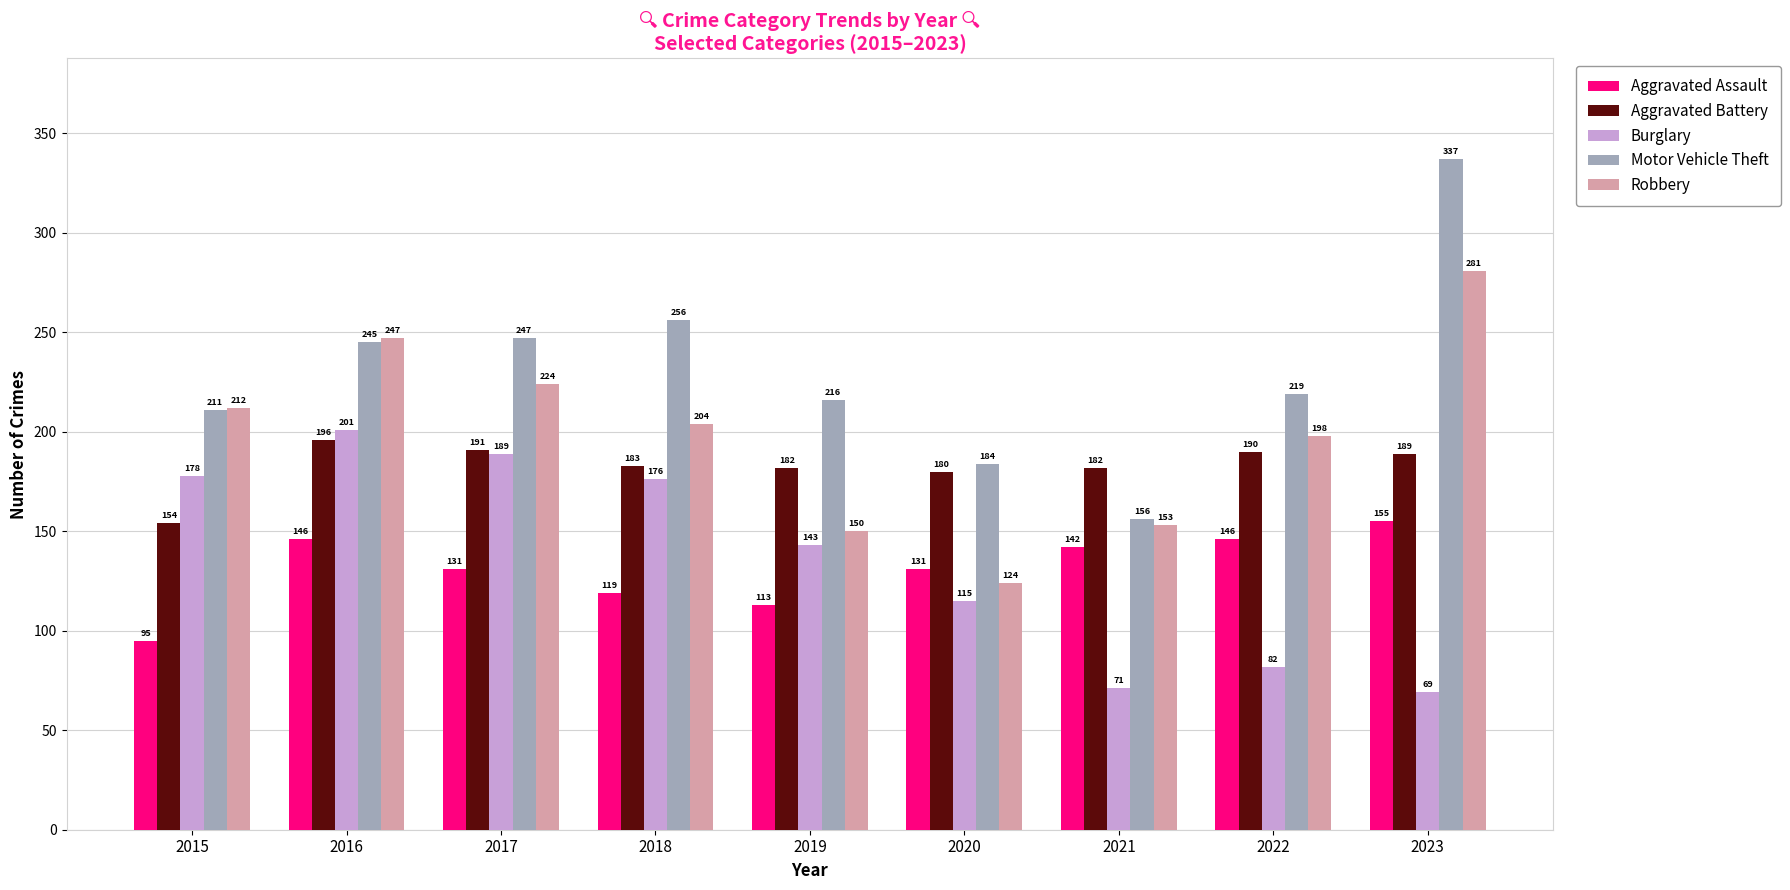

At 2017, list the series in order from largest to smallest.

Motor Vehicle Theft, Robbery, Aggravated Battery, Burglary, Aggravated Assault